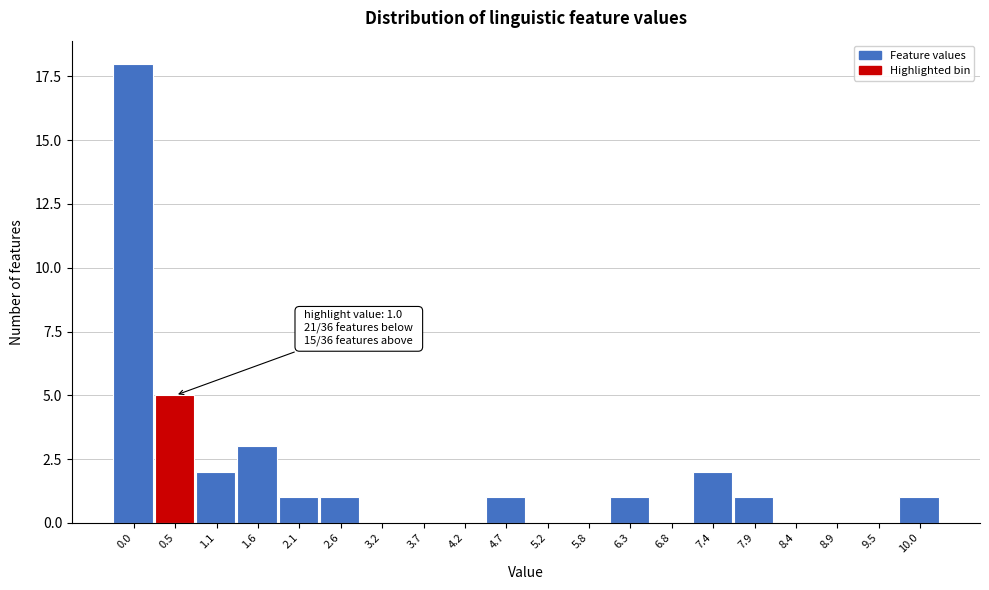

Reading left to right, list all the values displayed in this chart.

0.0=18	0.5=5	1.1=2	1.6=3	2.1=1	2.6=1	3.2=0	3.7=0	4.2=0	4.7=1	5.2=0	5.8=0	6.3=1	6.8=0	7.4=2	7.9=1	8.4=0	8.9=0	9.5=0	10.0=1